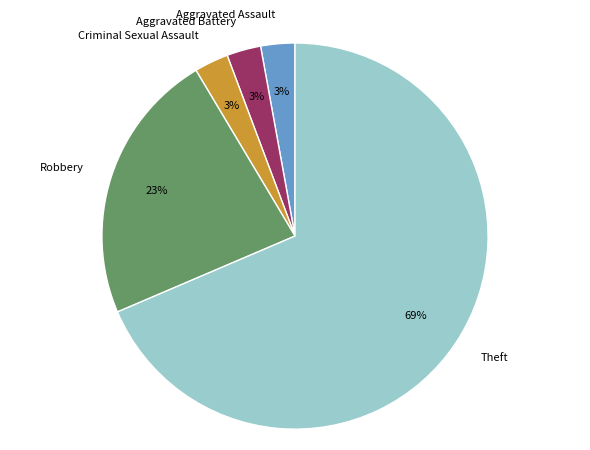

What is the largest slice in the pie chart?

Theft